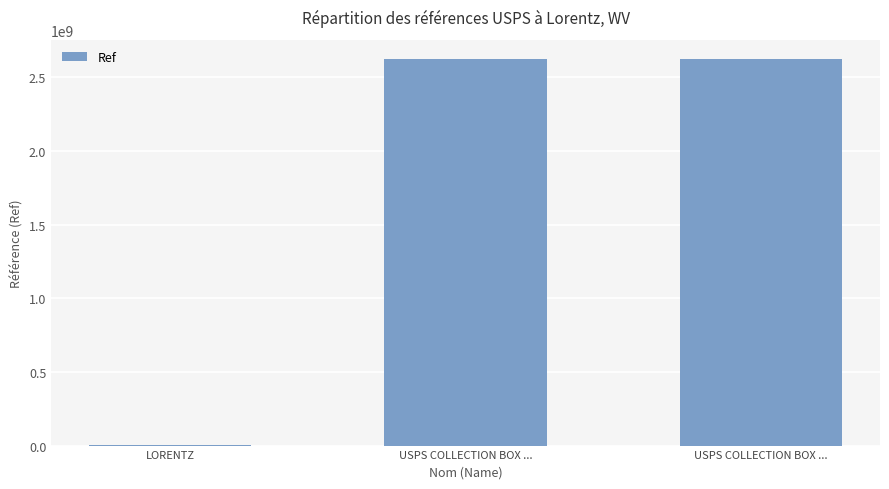

List the labels in order of value, largest first.

USPS COLLECTION BOX ..., USPS COLLECTION BOX ..., LORENTZ